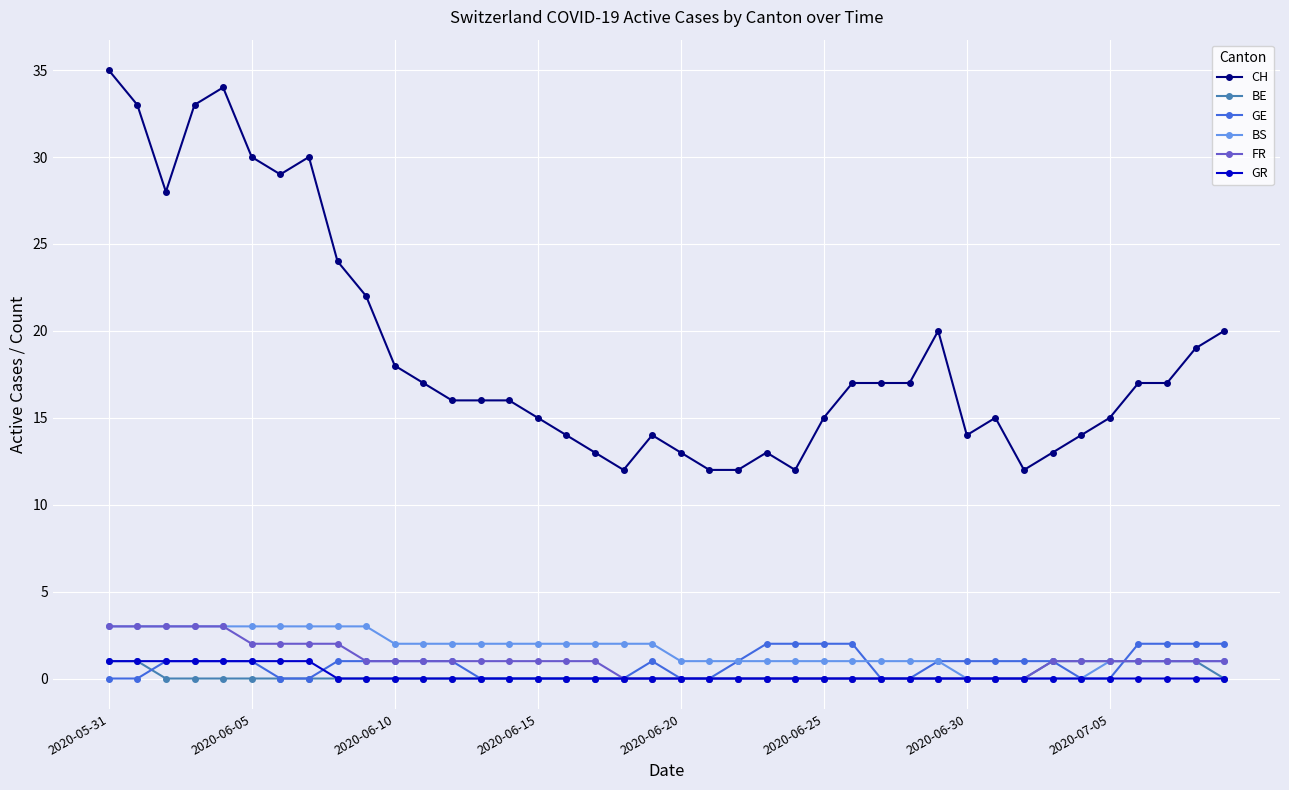

True or false: CH and GE intersect in this chart.

False